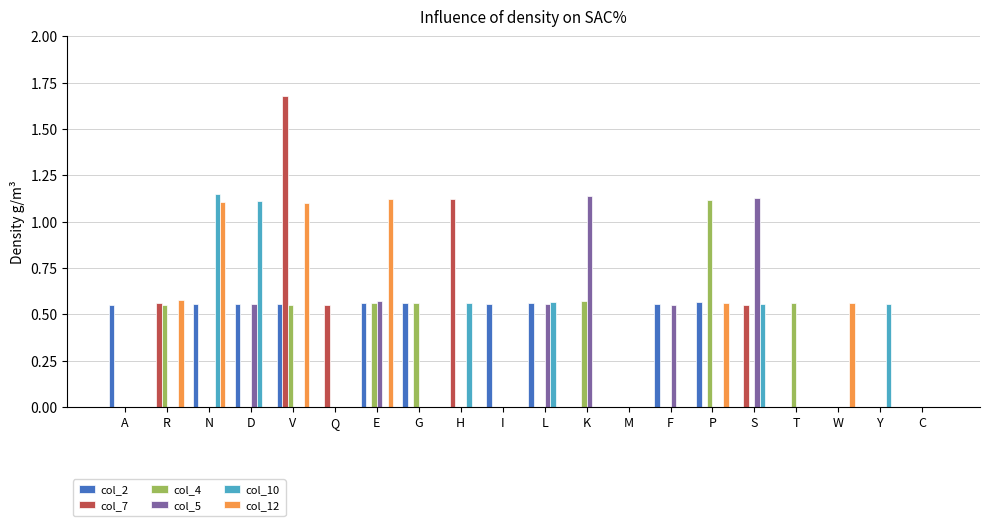

Which label corresponds to the largest value in the chart?

V